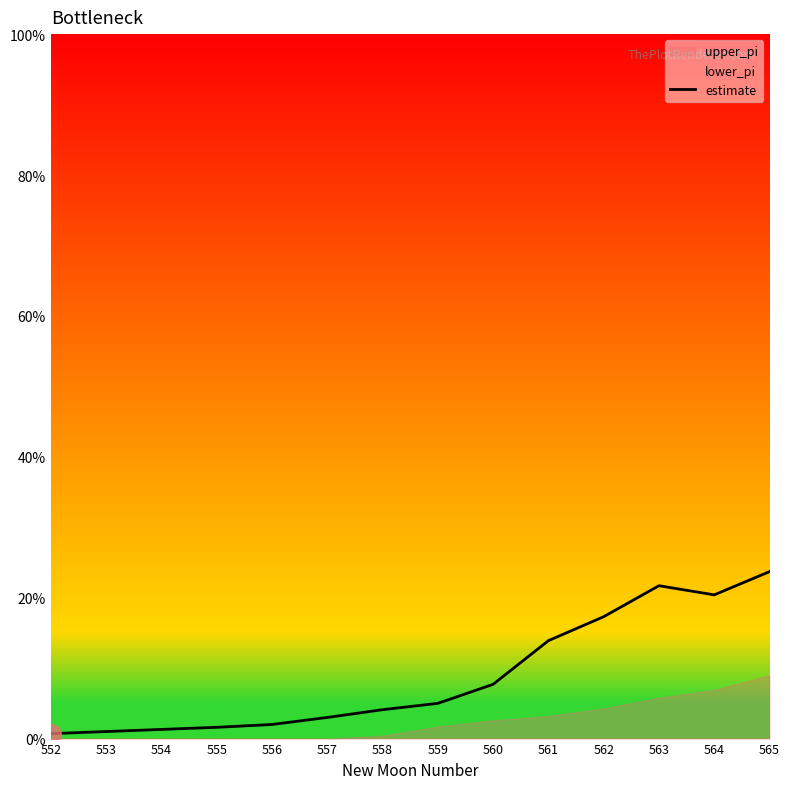

List the labels in order of value, largest first.

565, 563, 564, 562, 561, 560, 559, 558, 557, 556, 555, 554, 553, 552